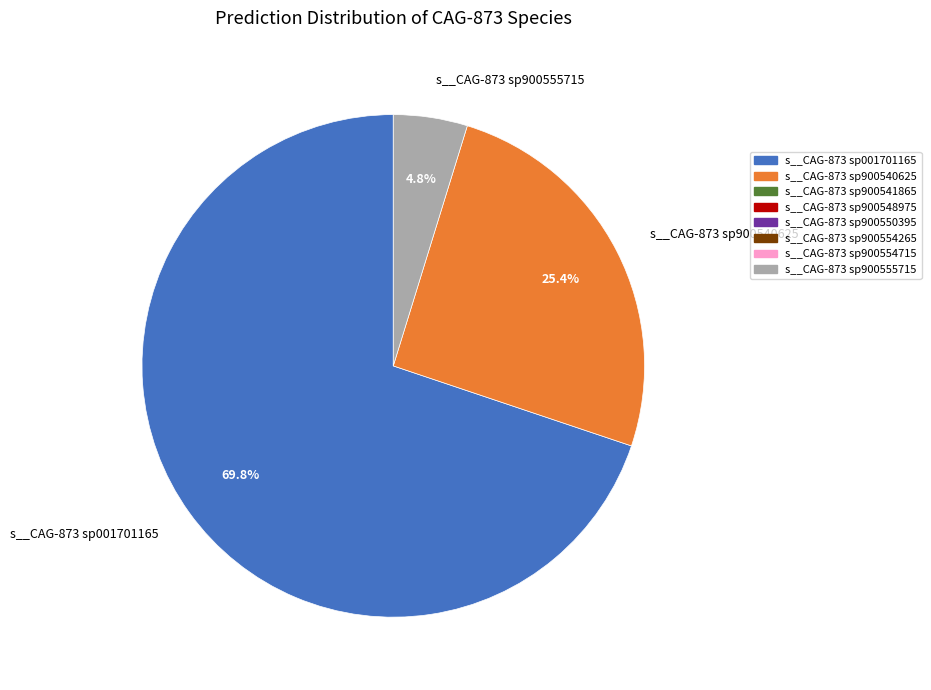

Rank the categories by value from highest to lowest.

s__CAG-873 sp001701165, s__CAG-873 sp900540625, s__CAG-873 sp900555715